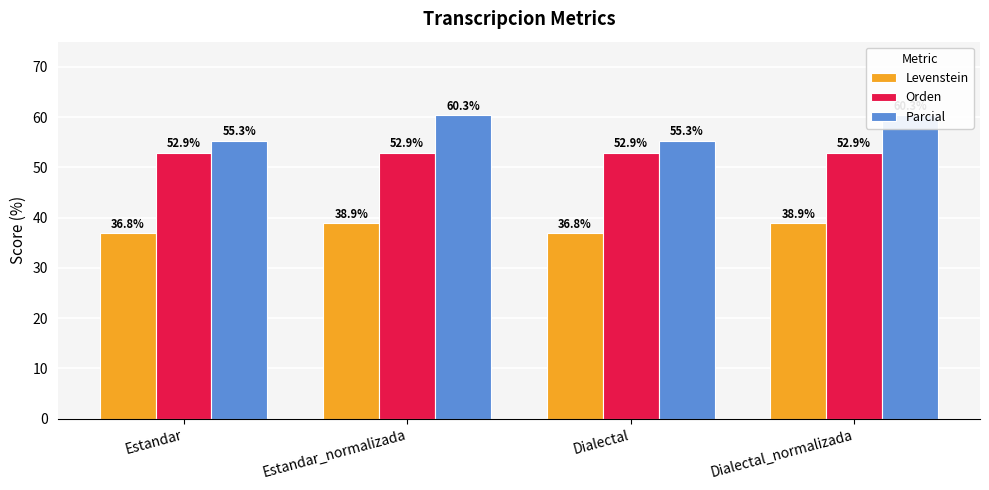

Which has a higher value, Dialectal_normalizada or Estandar_normalizada?

Dialectal_normalizada